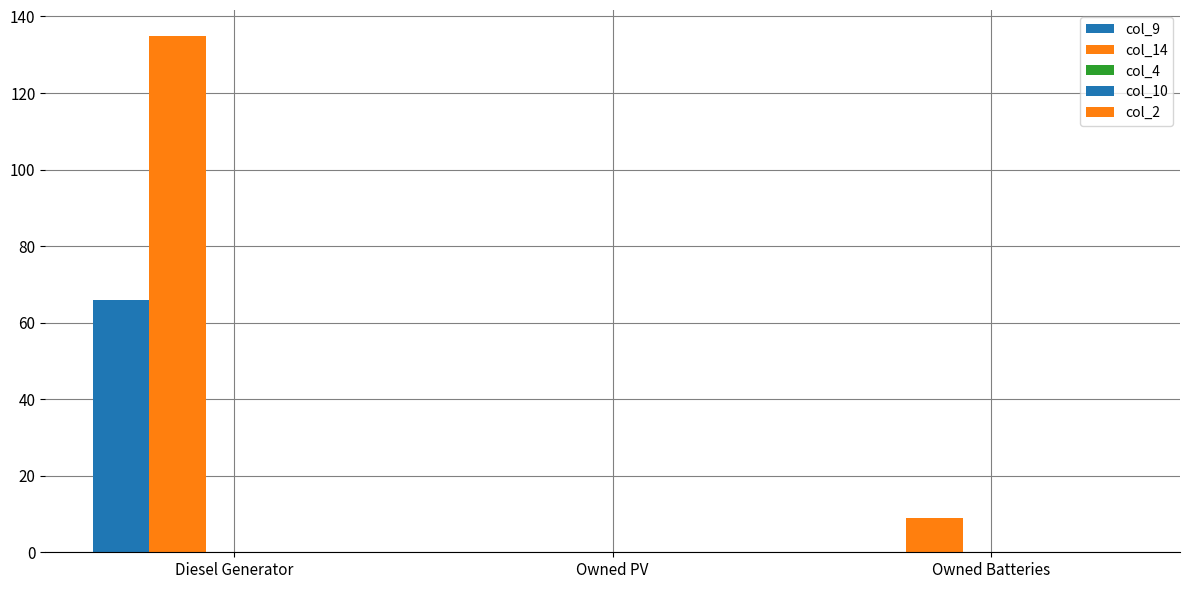

At which label is col_14 closest to 67?

Owned Batteries